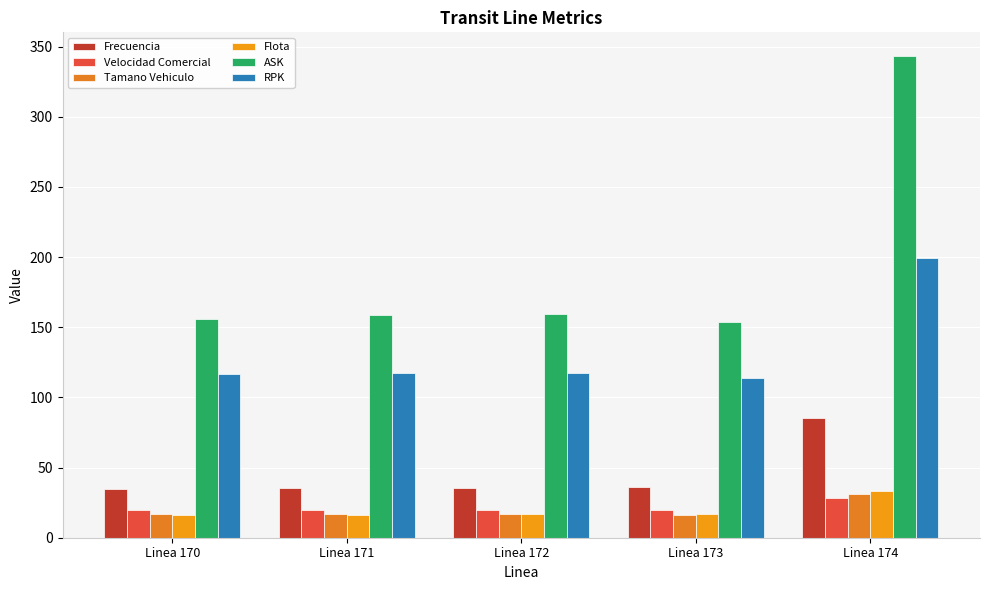

What is the difference between the ASK values at Linea 172 and Linea 170?

3.4